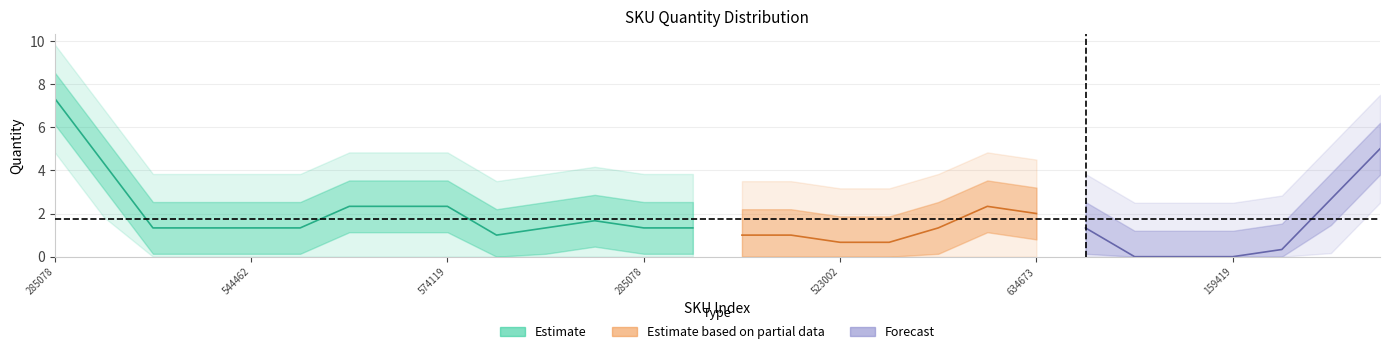

What is the sum of all Estimate_upper values?

49